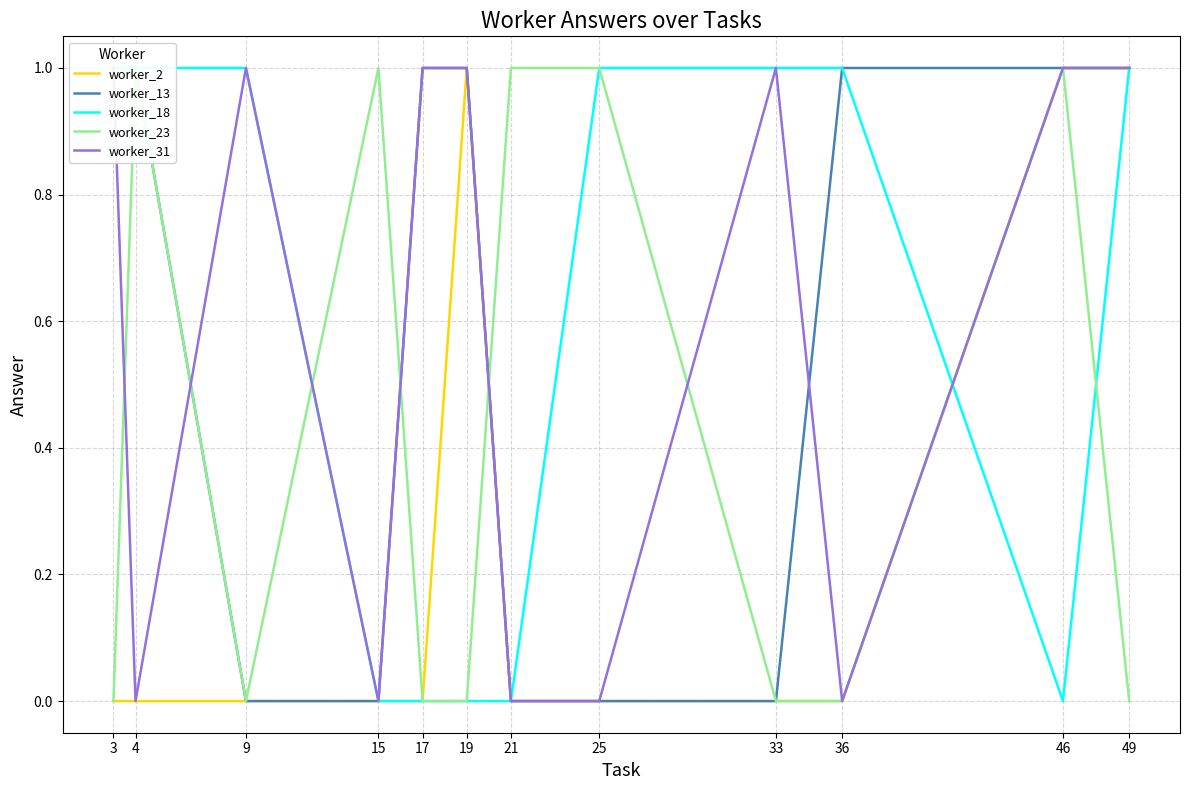

Rank the series at 3 from highest to lowest value.

worker_13, worker_18, worker_31, worker_2, worker_23